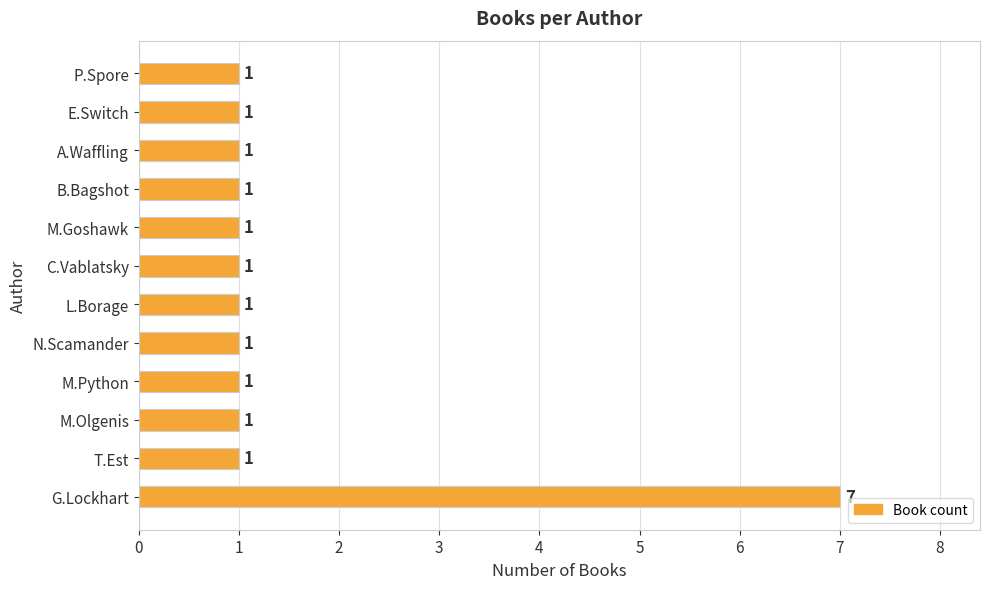

What is the minimum value shown in the chart?

1